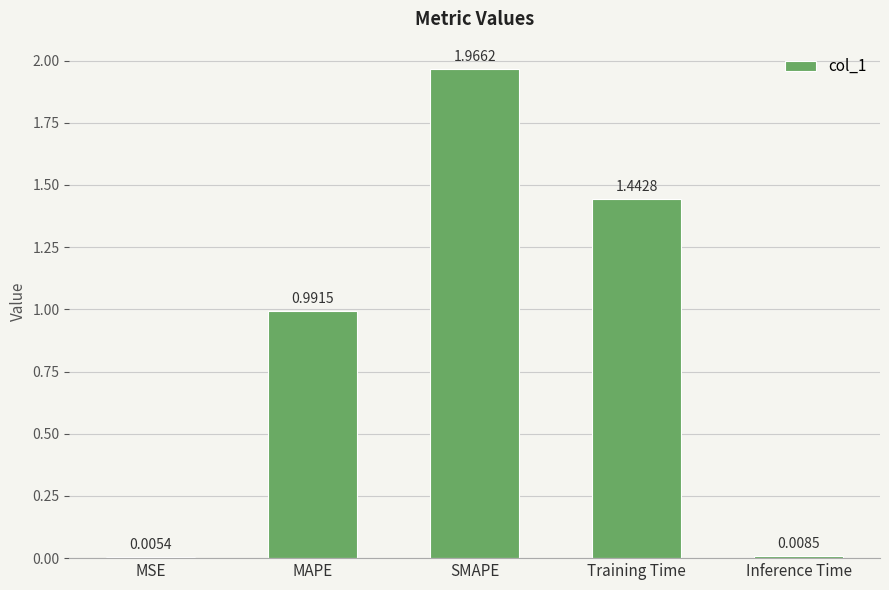

Which label corresponds to the largest value in the chart?

SMAPE